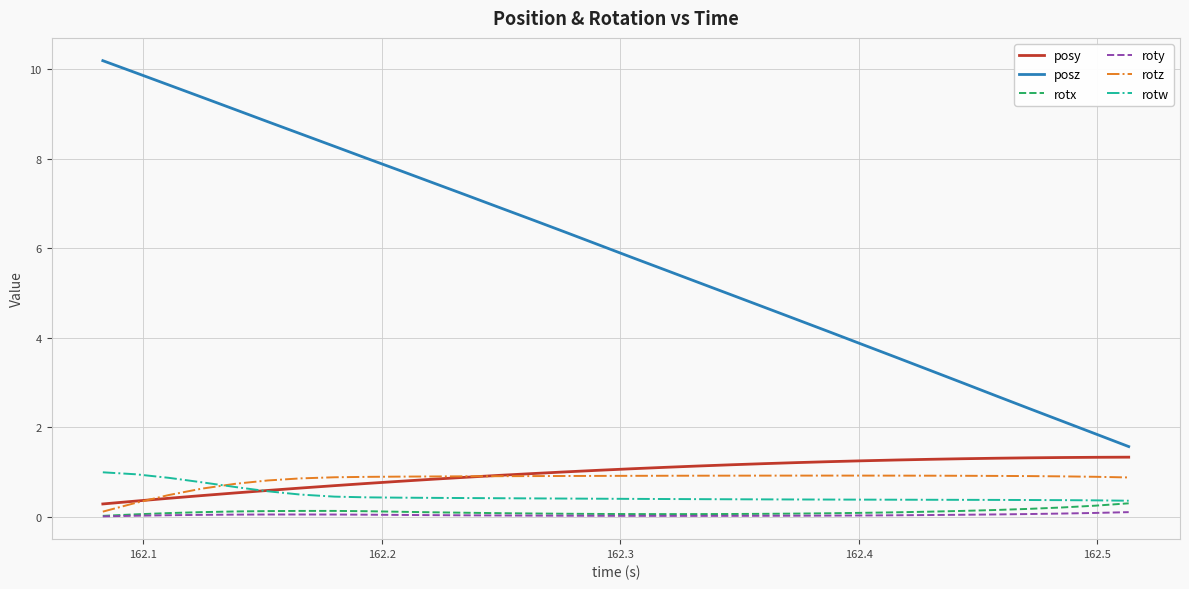

Which series has the widest spread of values?

posz